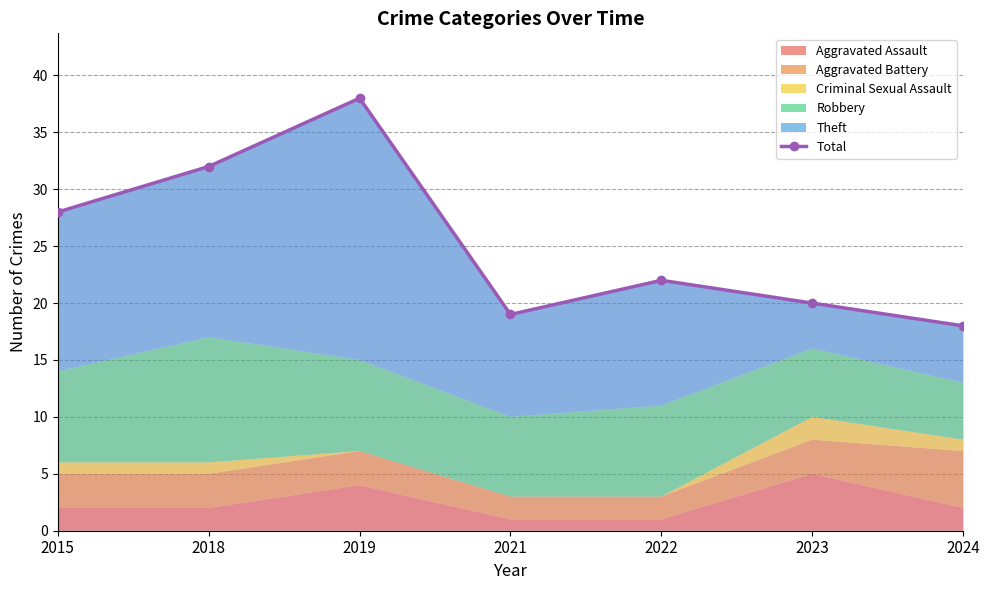

What is the value of the 6th point from the left?

20